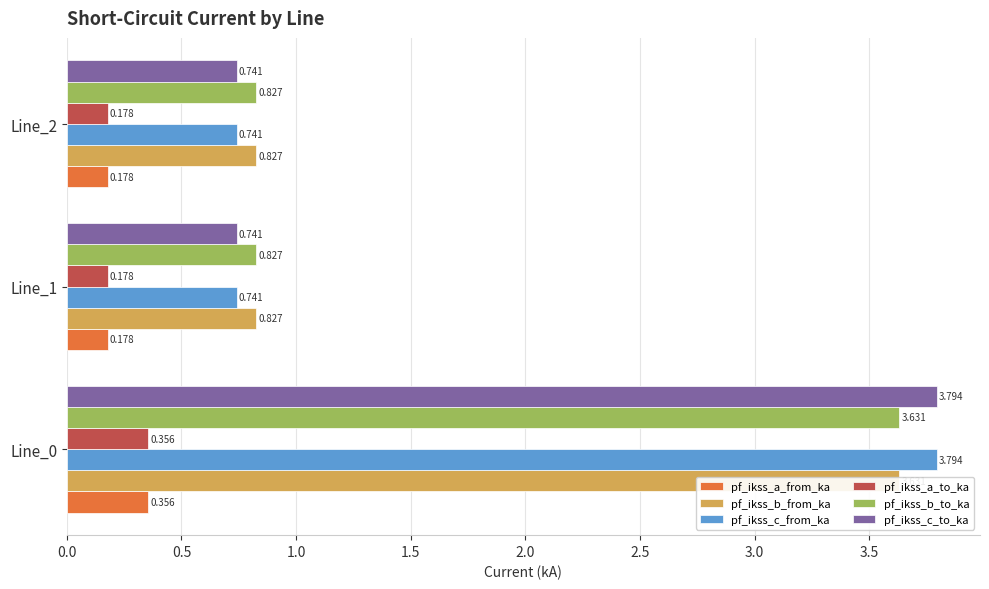

What is the difference between the highest and lowest values at Line_0?

3.4